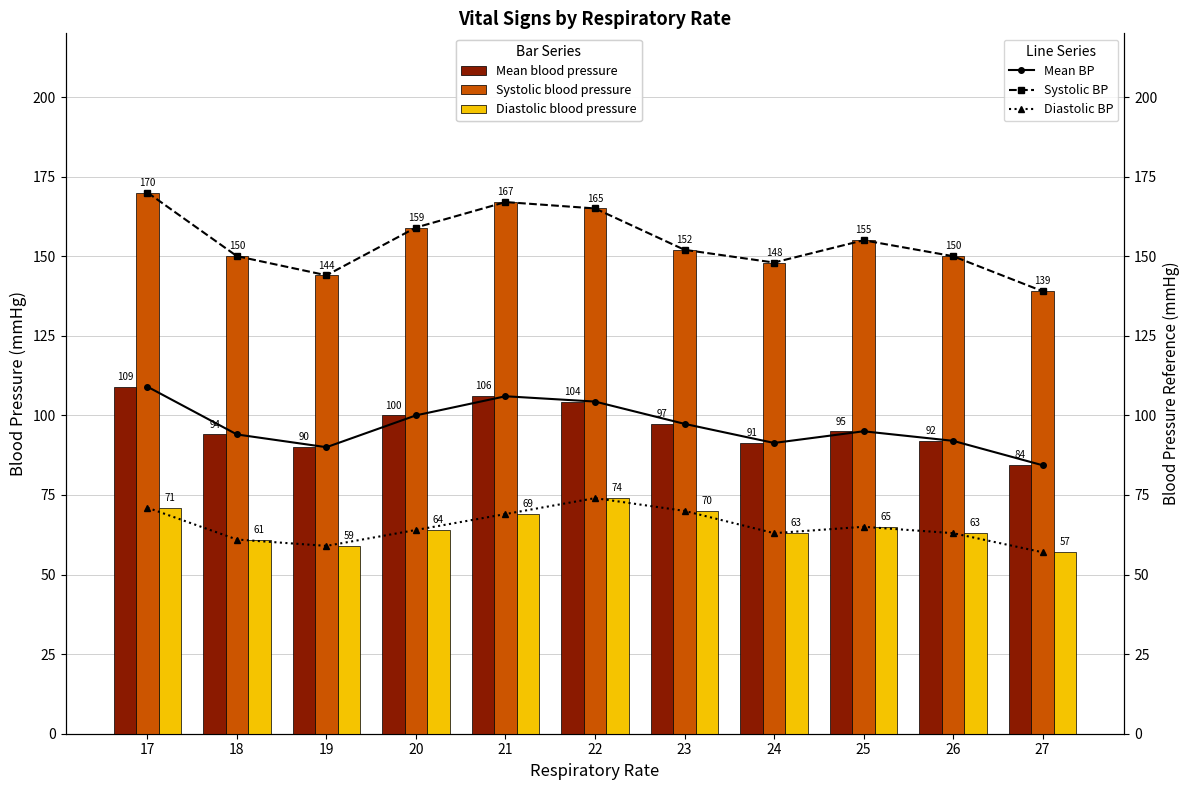

Which series has the widest spread of values?

Systolic blood pressure